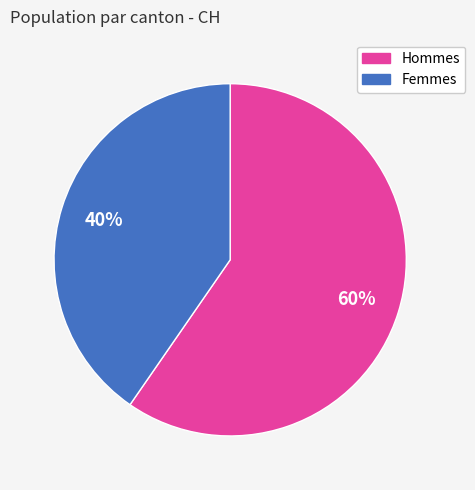

Which has a higher value, Hommes or Femmes?

Hommes